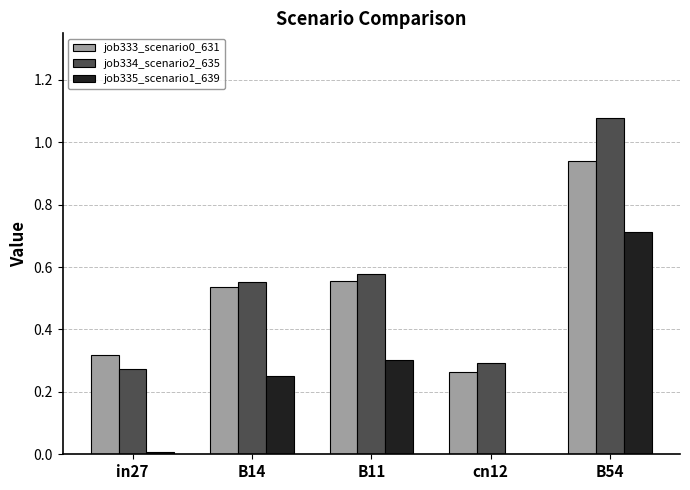

Which label corresponds to the largest value in the chart?

B54